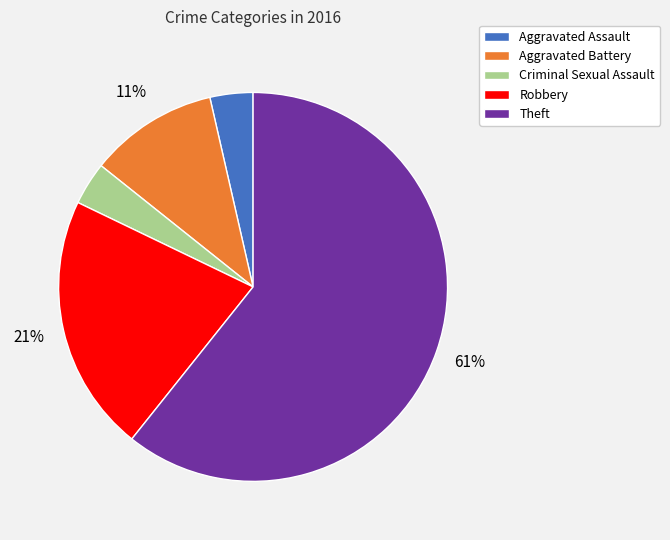

How many segments does this pie chart have?

5